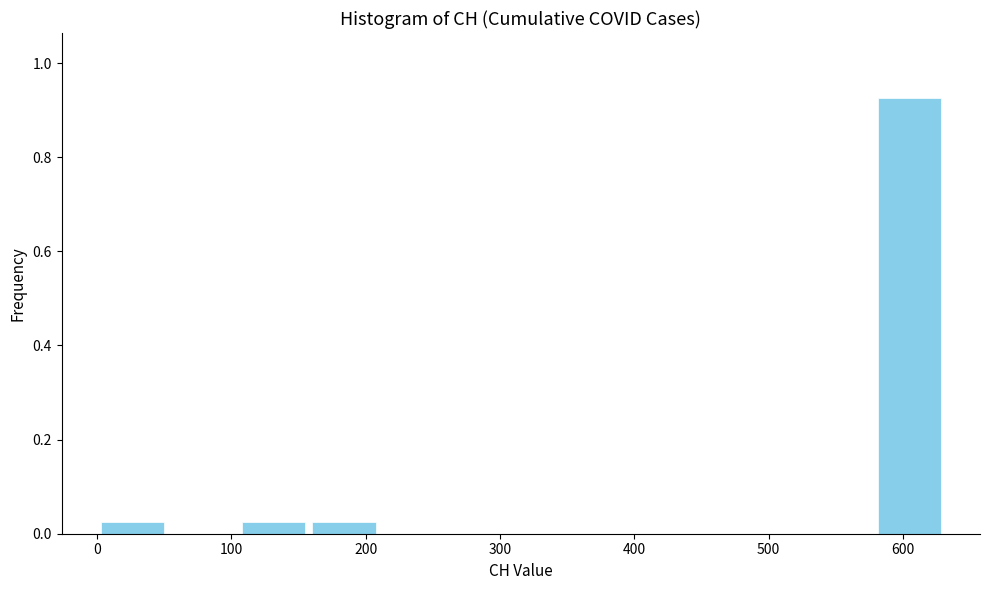

What is the height of the bar covering 0 to 50 on the x-axis? Neither the bar edges nor the heights are printed on the chart, so give them approximately, as read against the axes.

0.02